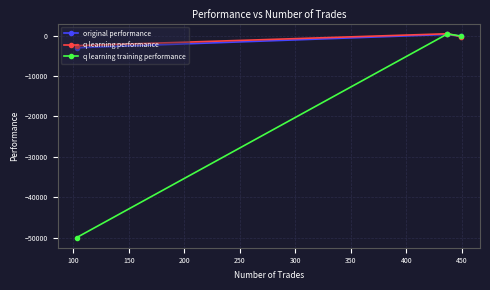

What is the minimum value shown in the chart?

-50000.0